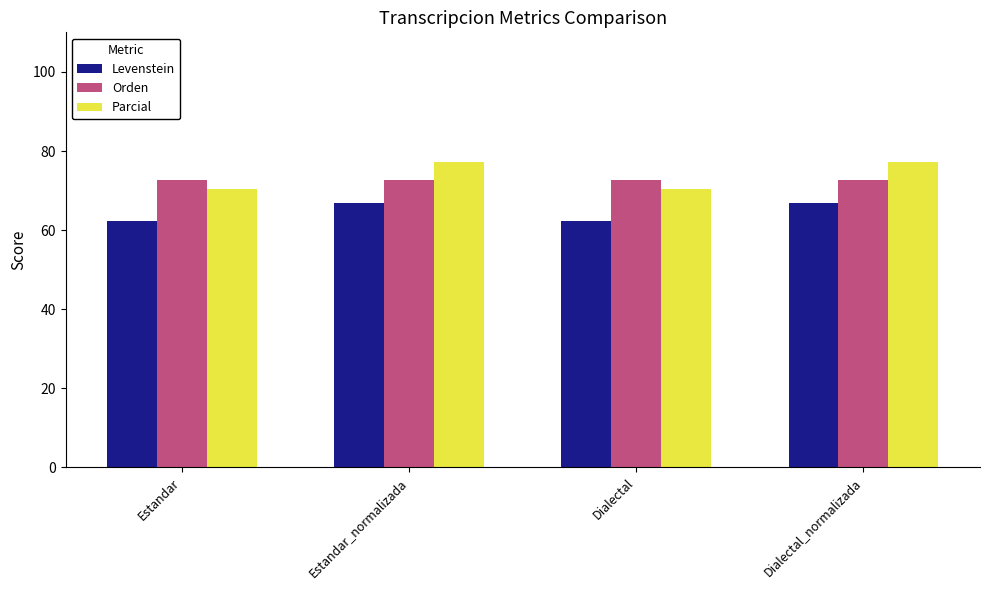

What is the greatest value displayed?

77.2